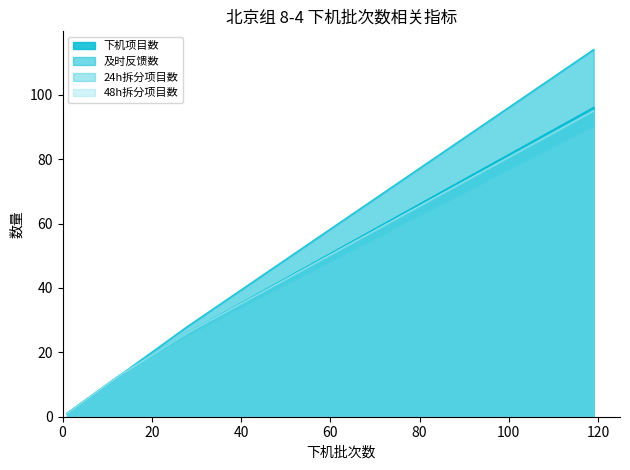

What is the maximum value for 下机项目数?

96